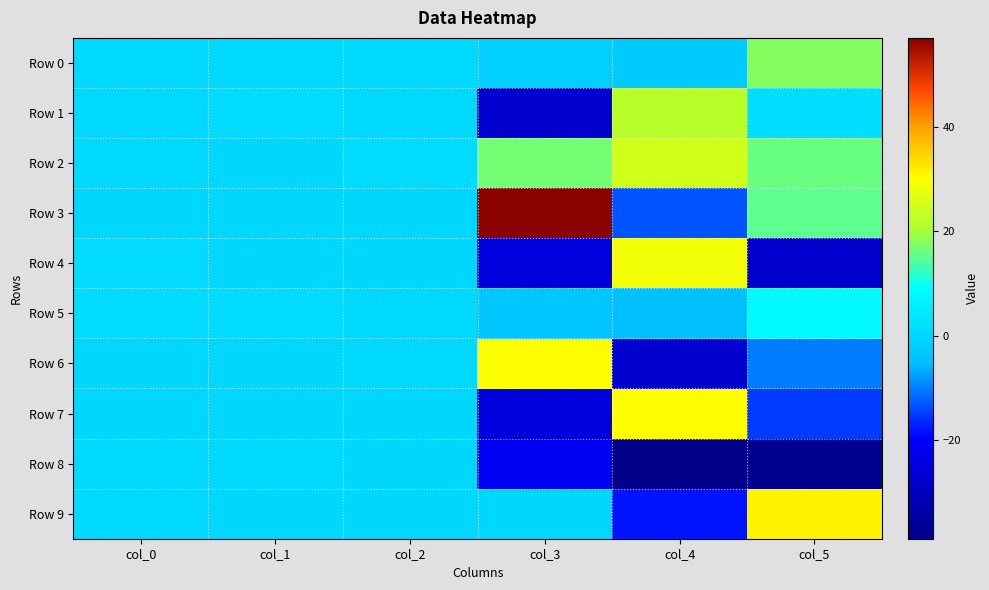

Which series has the largest range (max minus min)?

Row 3